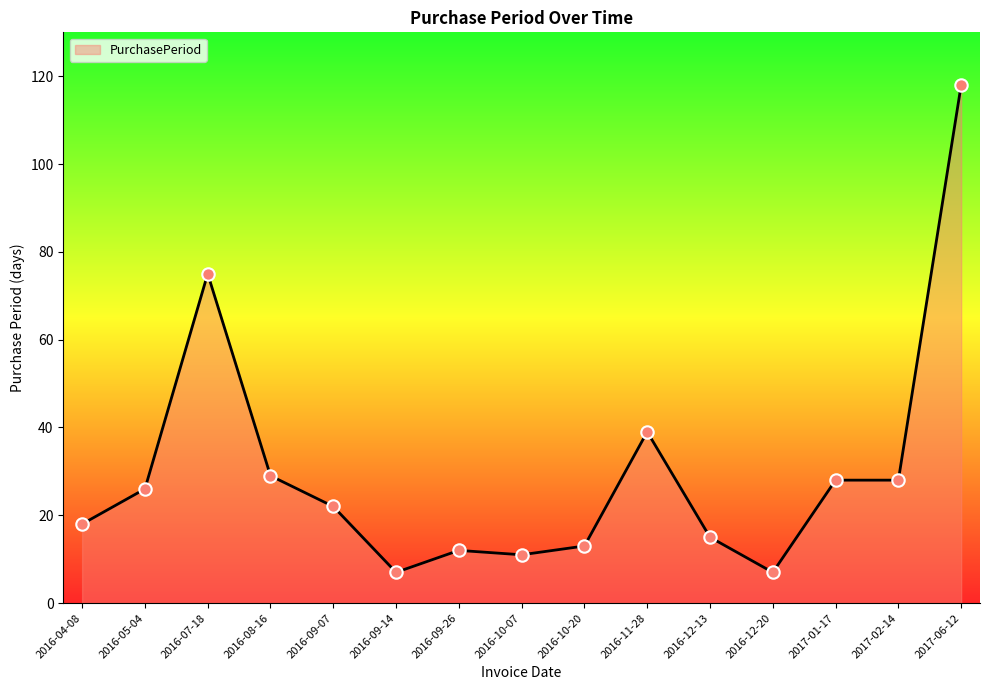

What is the change in value from 2016-07-18 to 2017-01-17?

-47